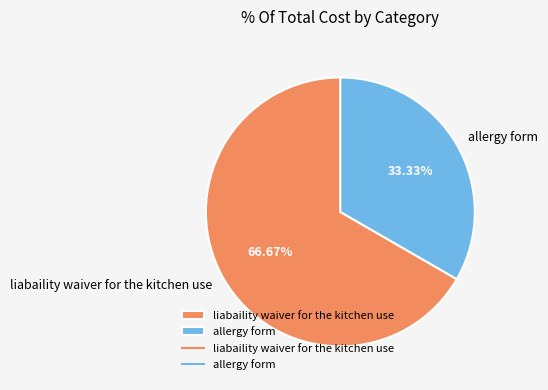

To the nearest percent, what is the average slice percentage?

50%